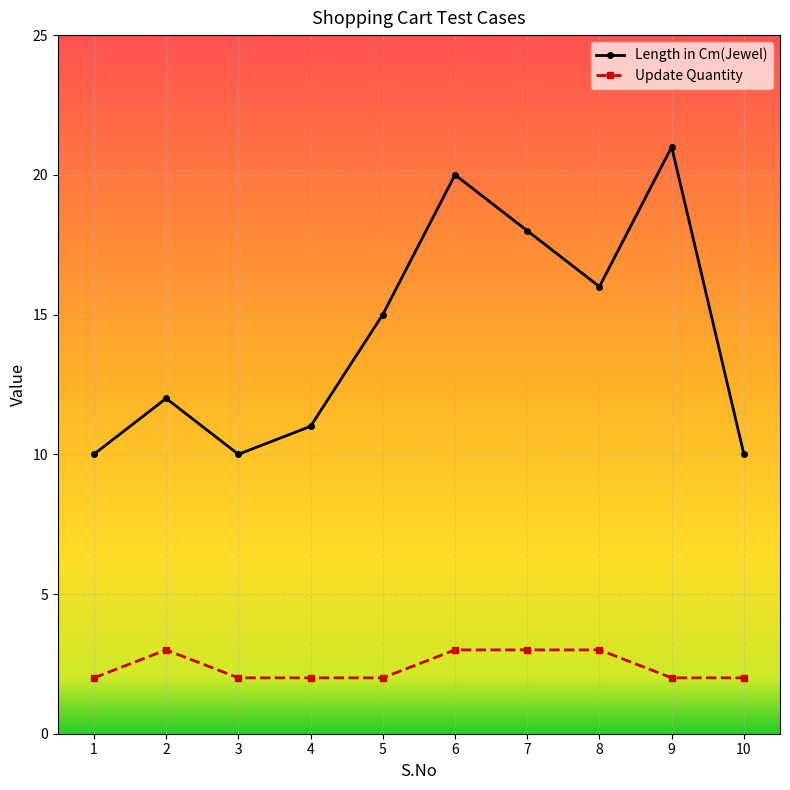

List the series in order of their overall mean, lowest first.

Update Quantity, Length in Cm(Jewel)